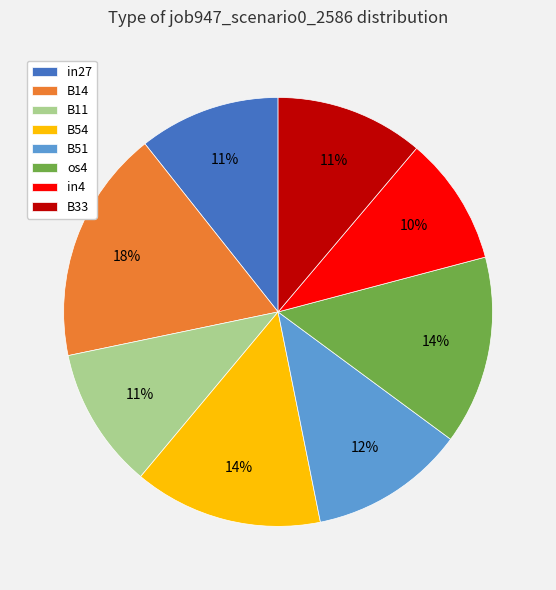

Combined, do B33 and in27 account for over 50%?

No